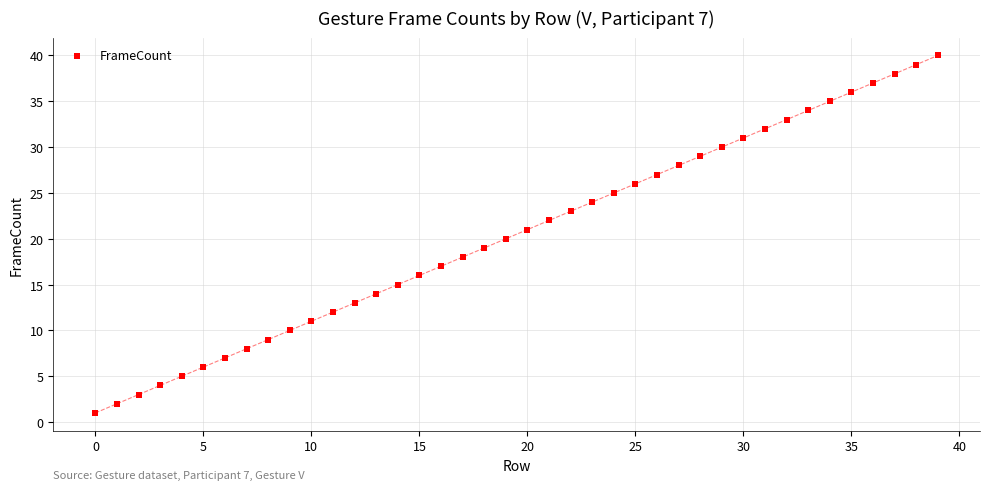

What is the range of Y values (max minus min)?

39